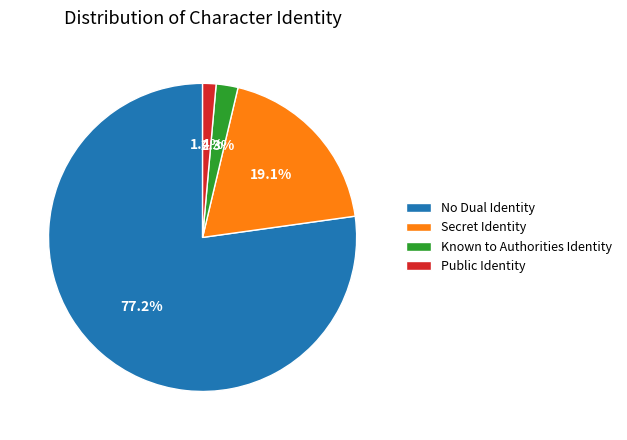

True or false: Secret Identity accounts for 11% of the total.

False